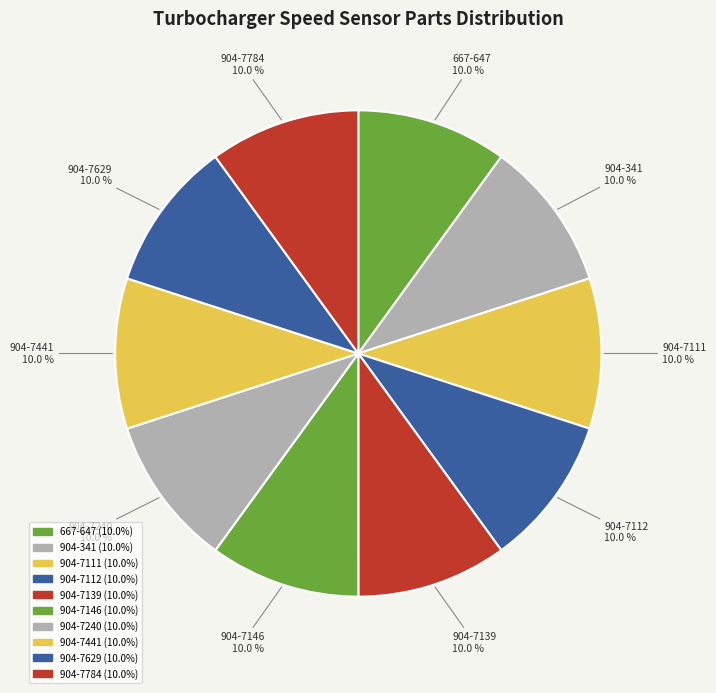

True or false: 904-7139 accounts for 1% of the total.

False